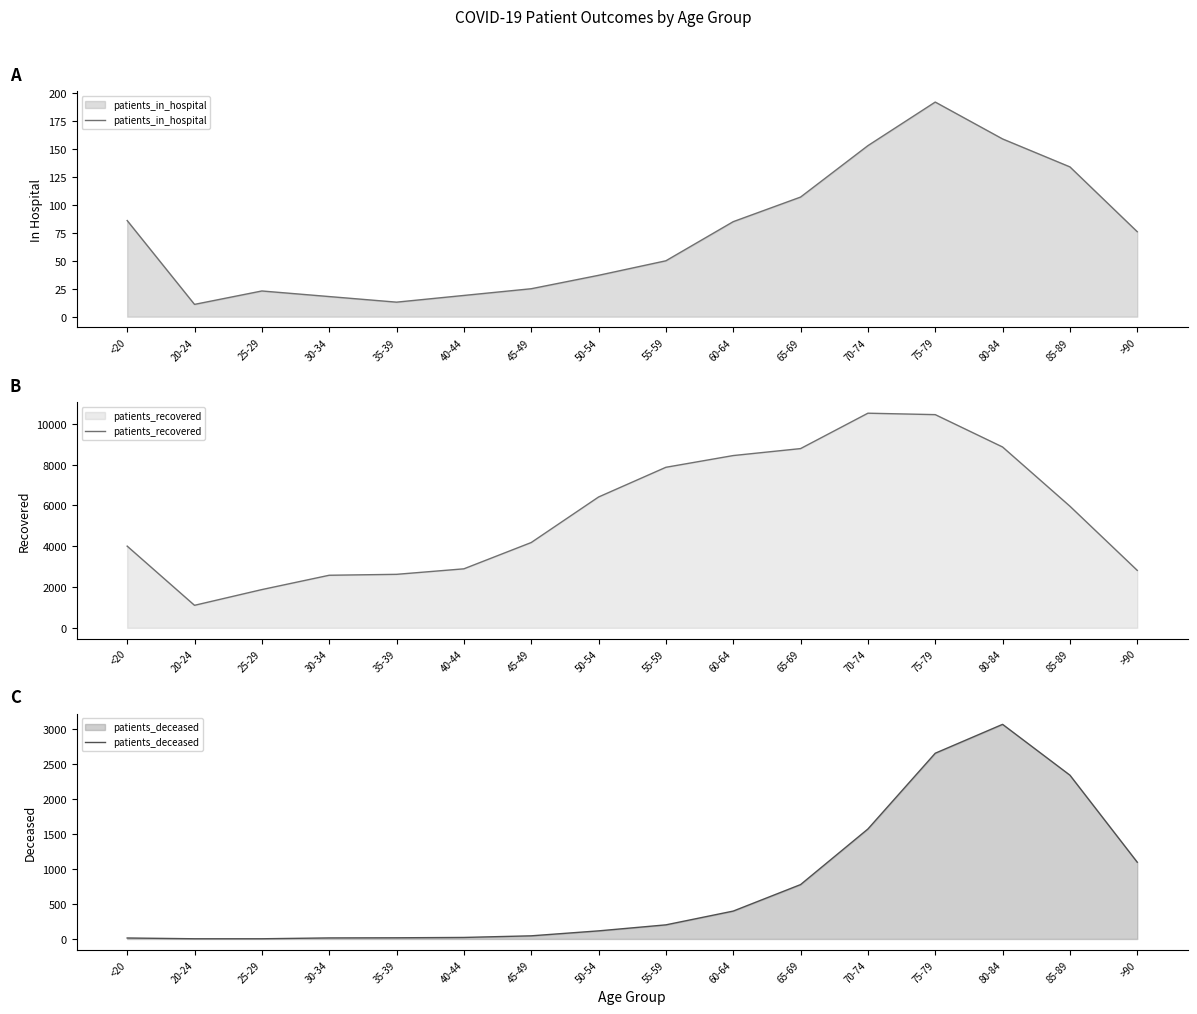

At how many categories does at least one series exceed 3406?

10